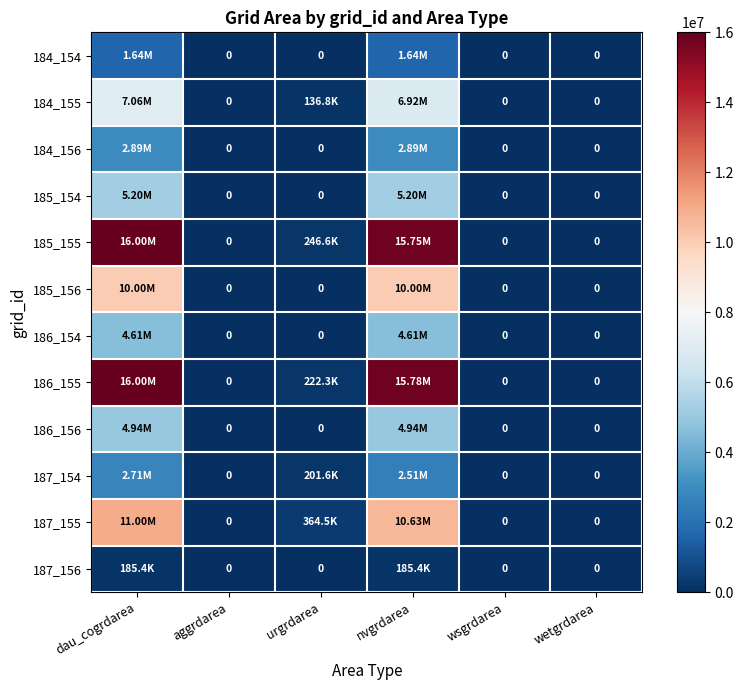

At which label does 186_154 reach its minimum?

aggrdarea